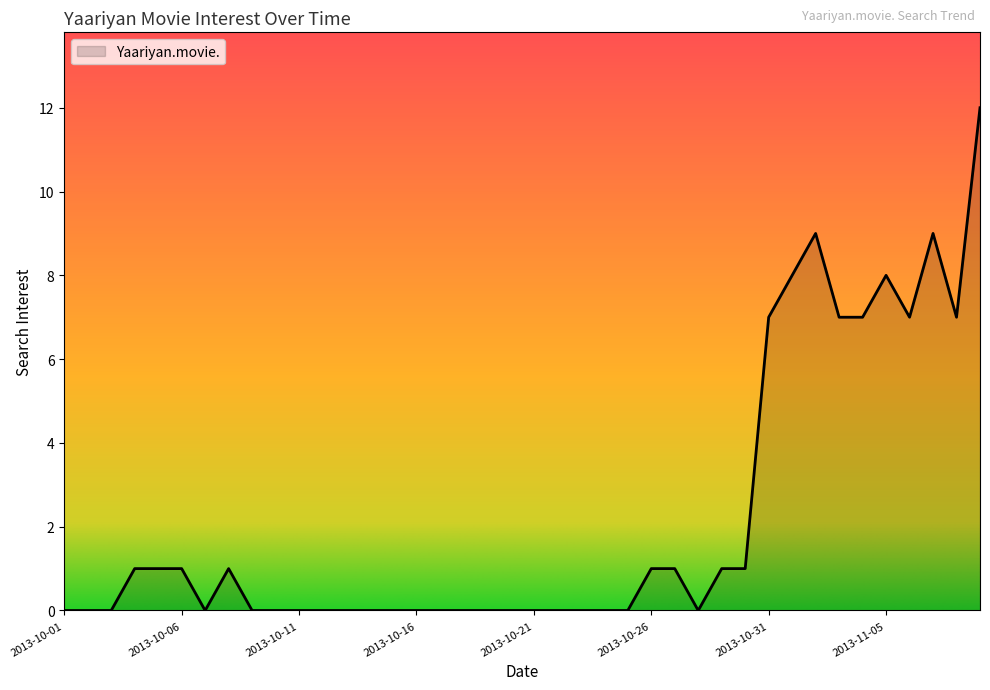

What is the greatest value displayed?

12